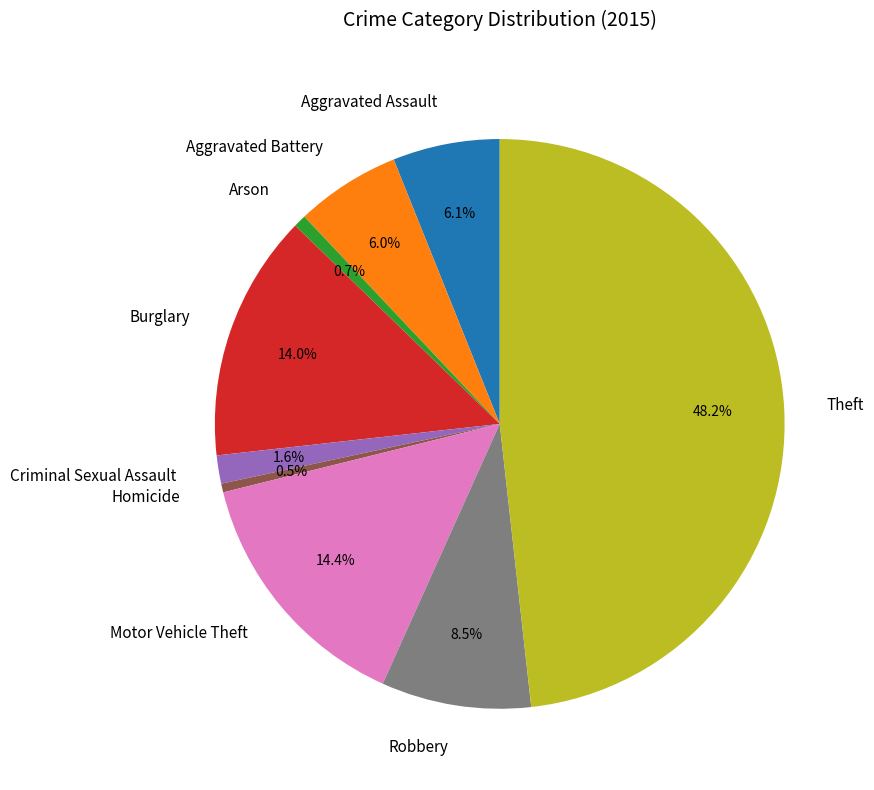

To the nearest percent, what portion does Aggravated Battery represent?

6%